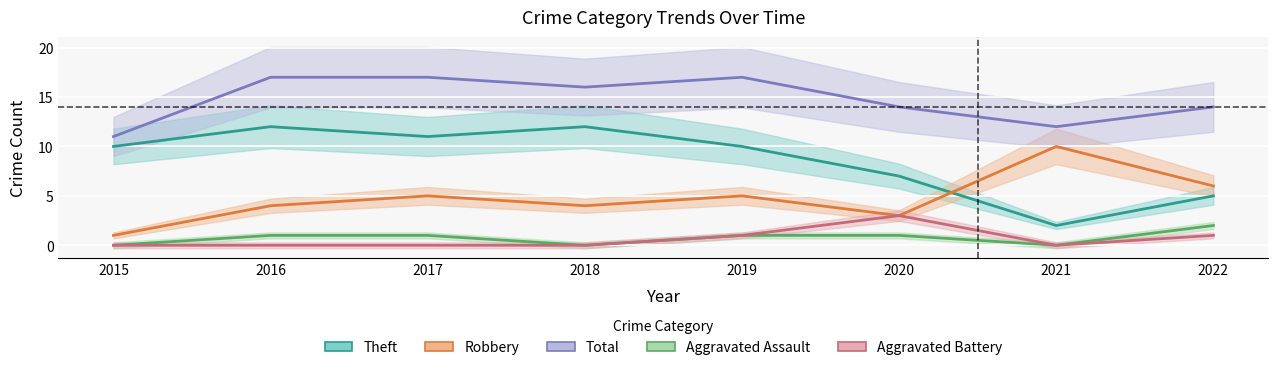

Does the chart display data point markers on the line(s)?

No